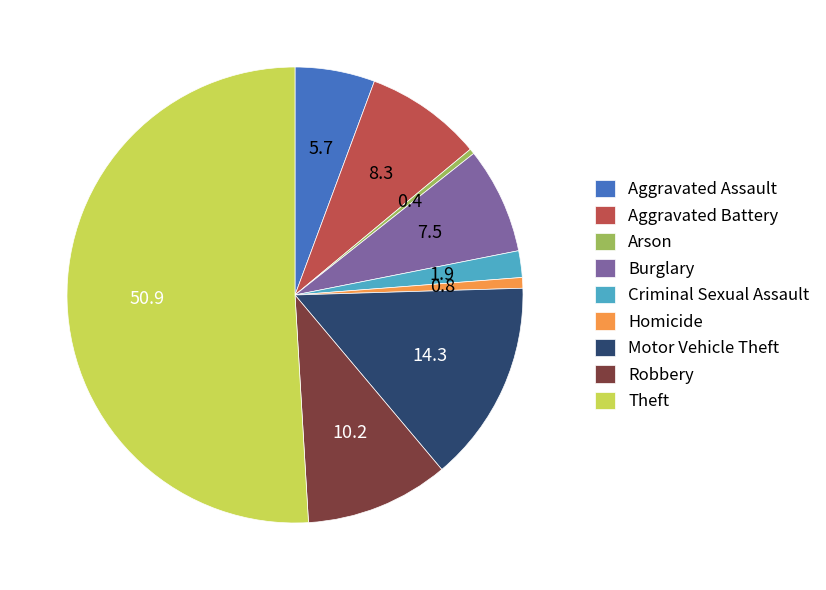

What is the largest slice in the pie chart?

Theft